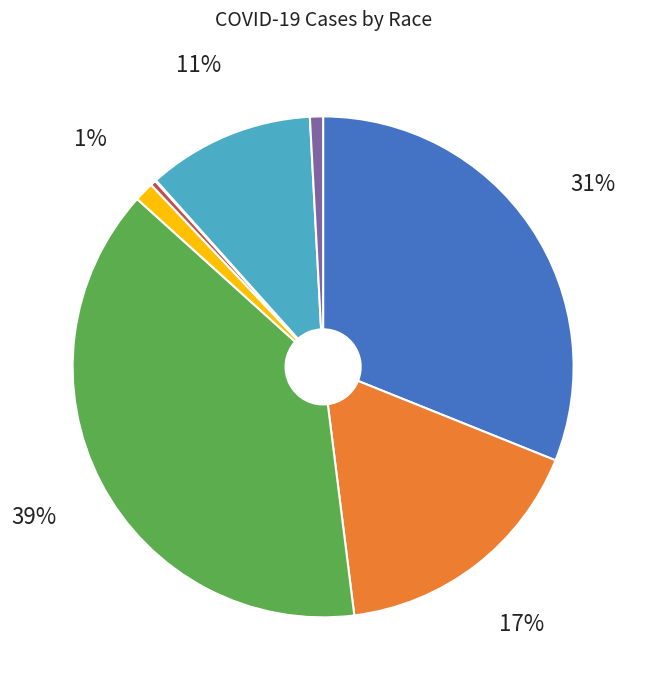

To the nearest percent, what is the average slice percentage?

12%